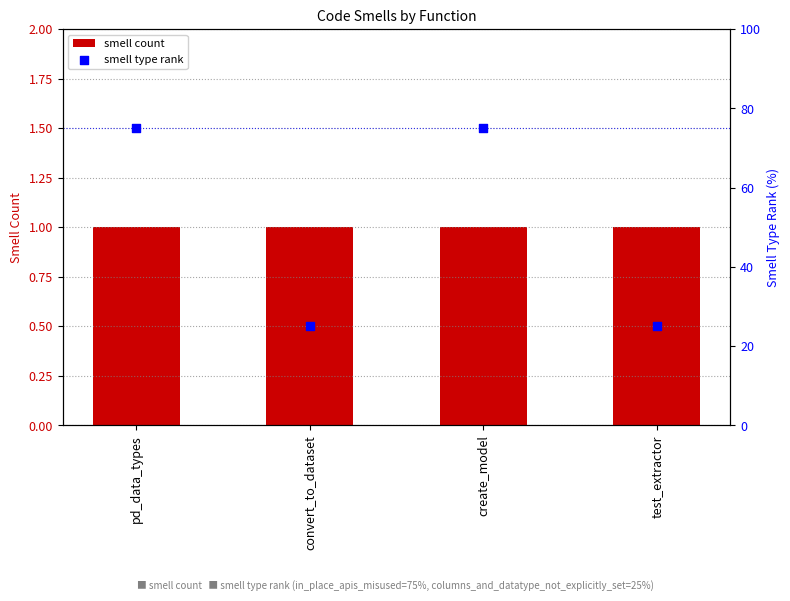

Which series has the widest spread of Y values?

smell type rank